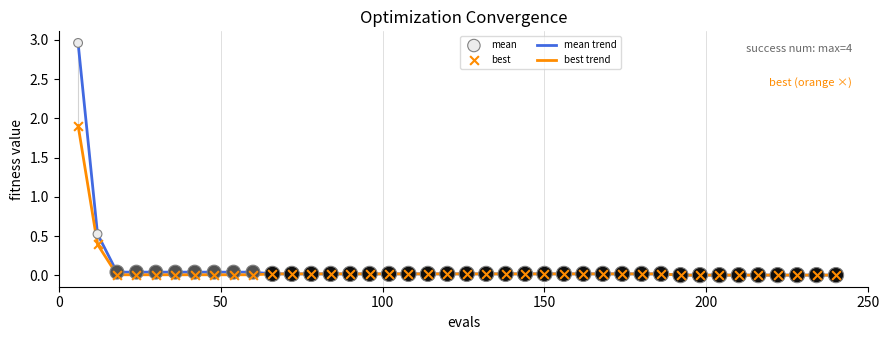

Which series has the widest spread of values?

mean trend